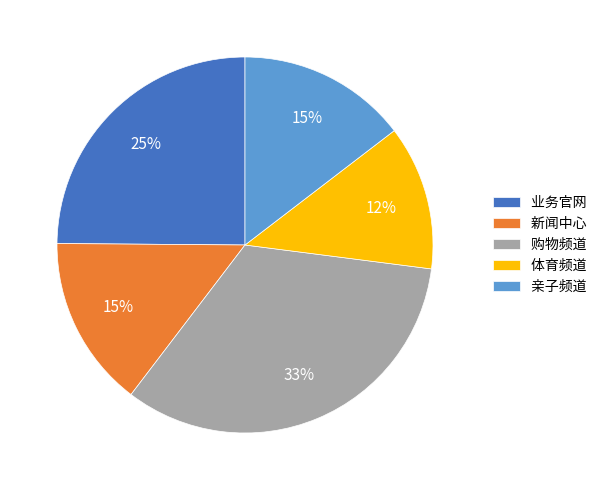

Is there any slice that represents more than half of the pie?

No